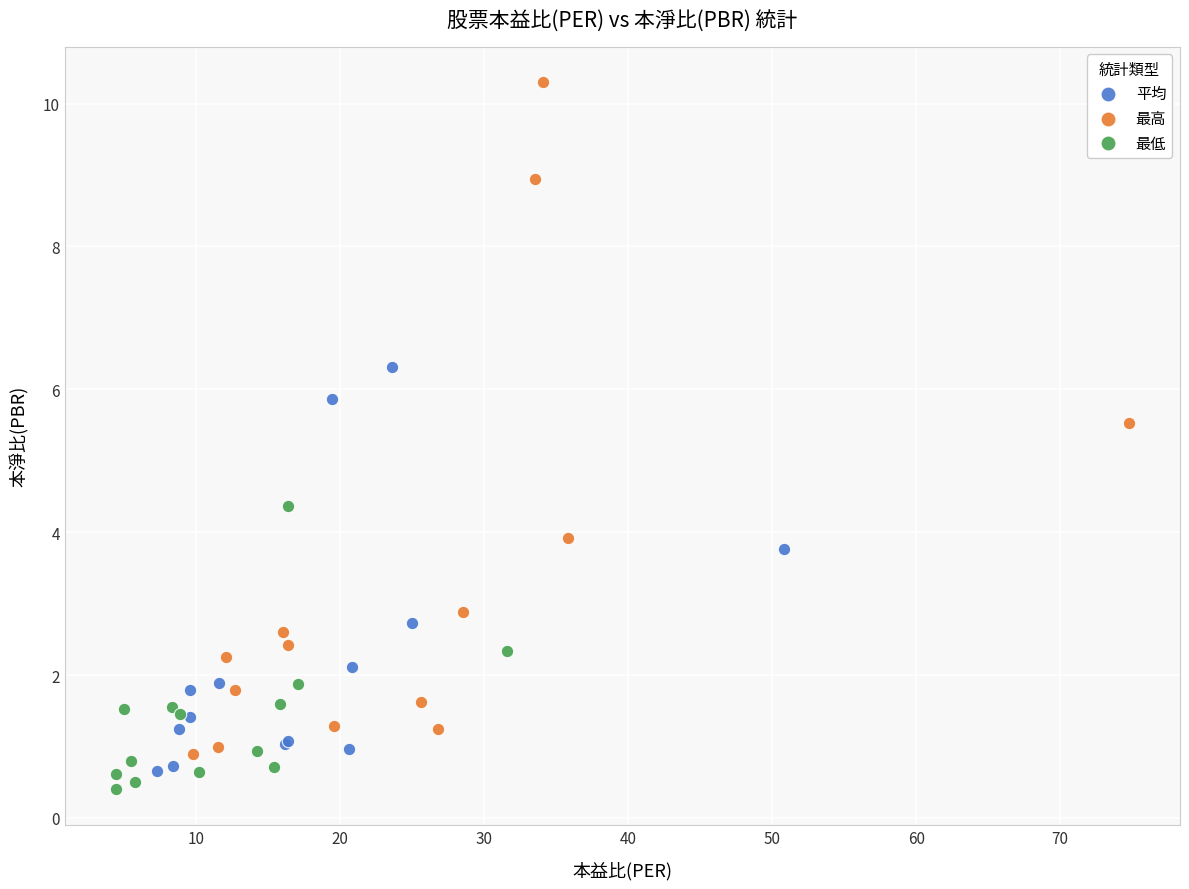

Which series contains the highest Y value?

最高